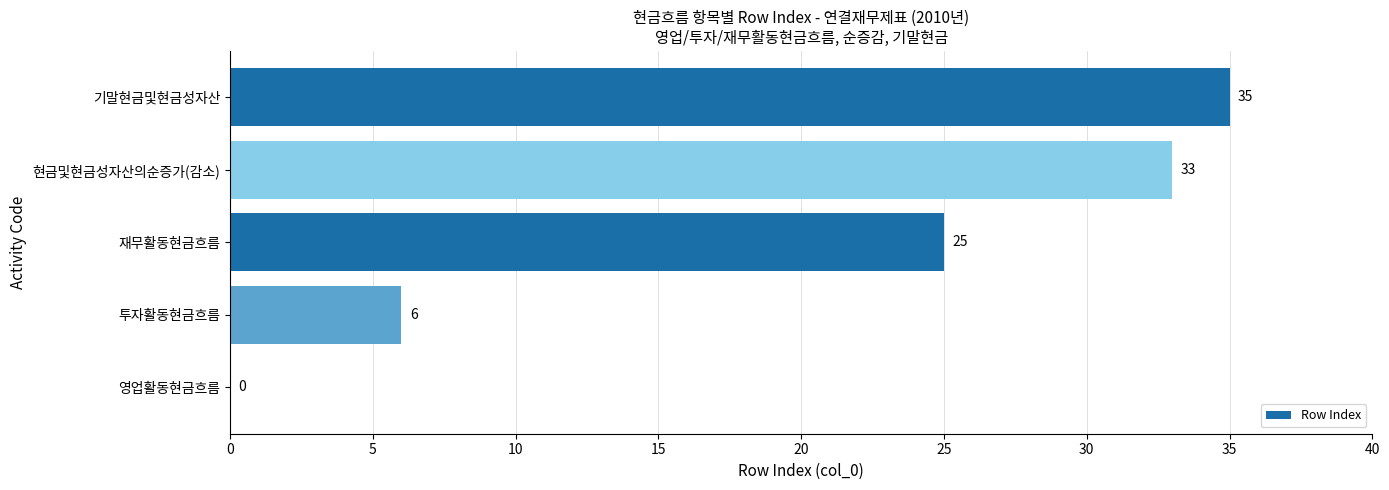

At which label is the value closest to 17?

재무활동현금흐름